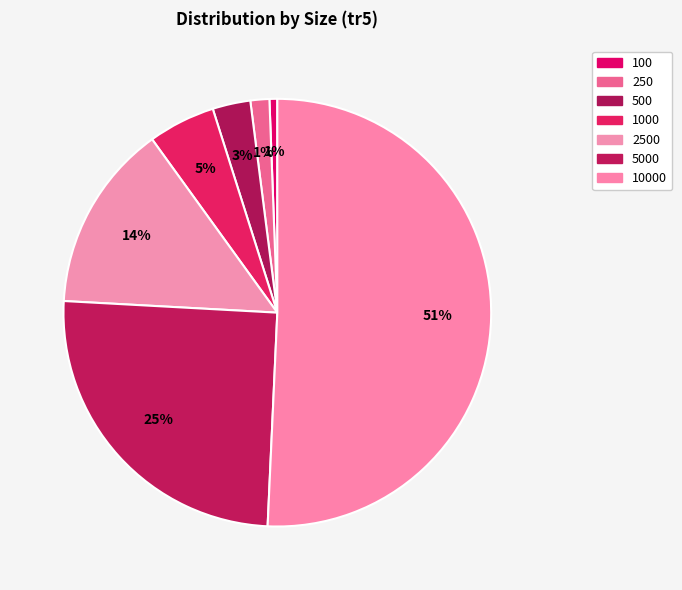

To the nearest percent, what is the average slice percentage?

14%